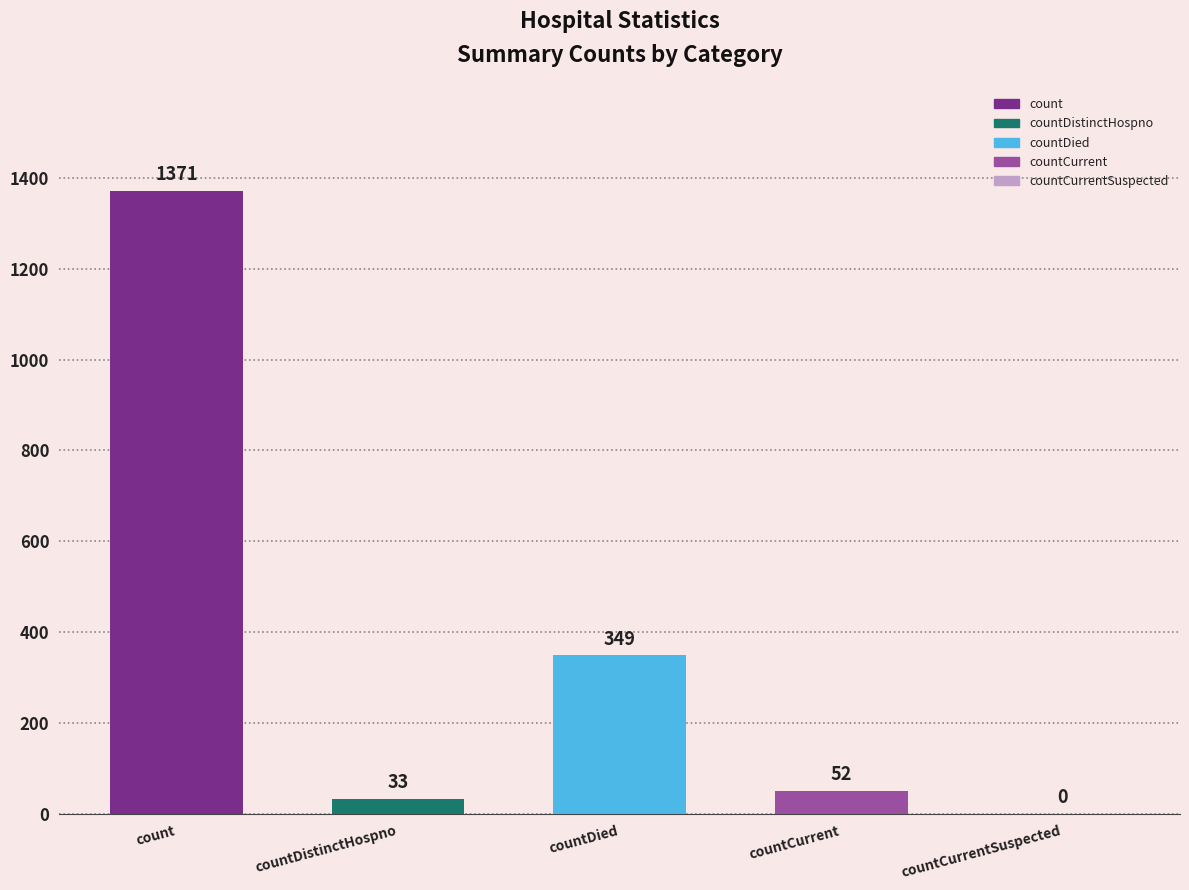

Are the bars grouped side by side (vs. stacked)?

No